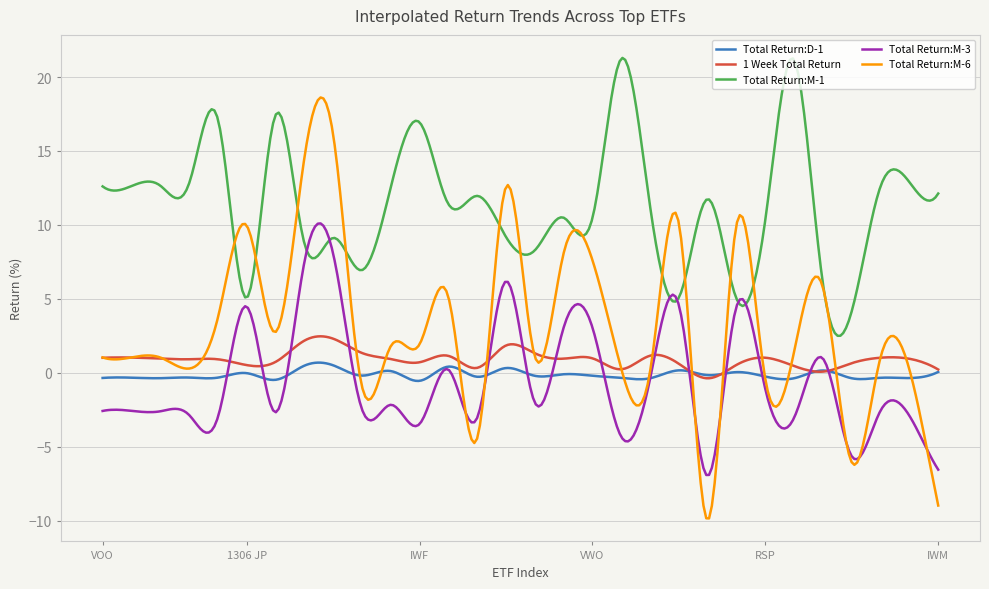

Which series has the largest range (max minus min)?

Total Return:M-6